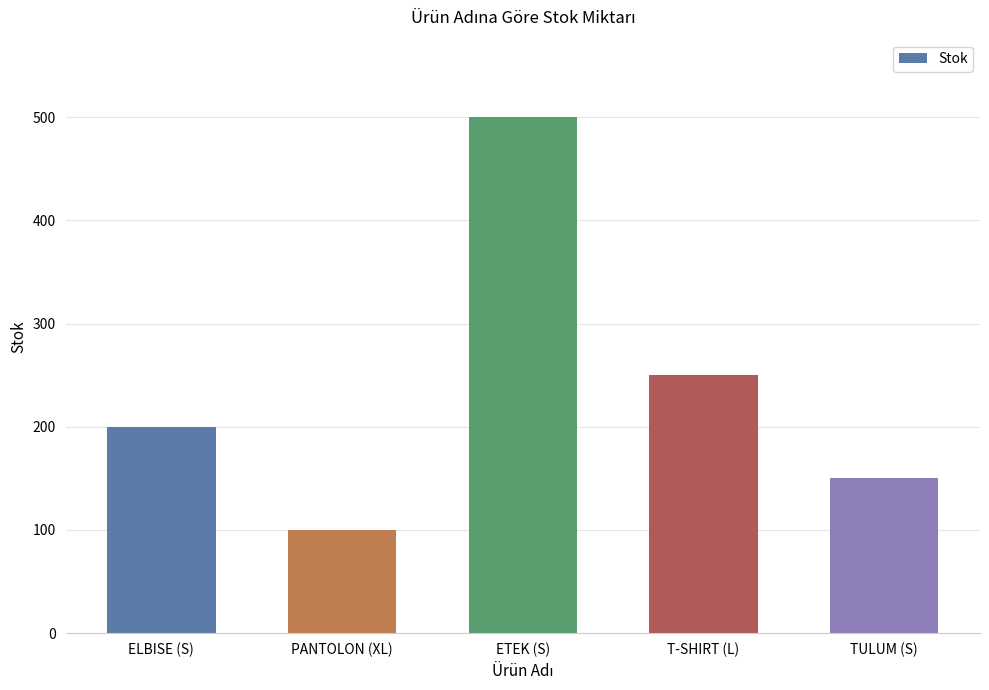

Reading right to left, what are all the values shown in this chart?

150	250	500	100	200